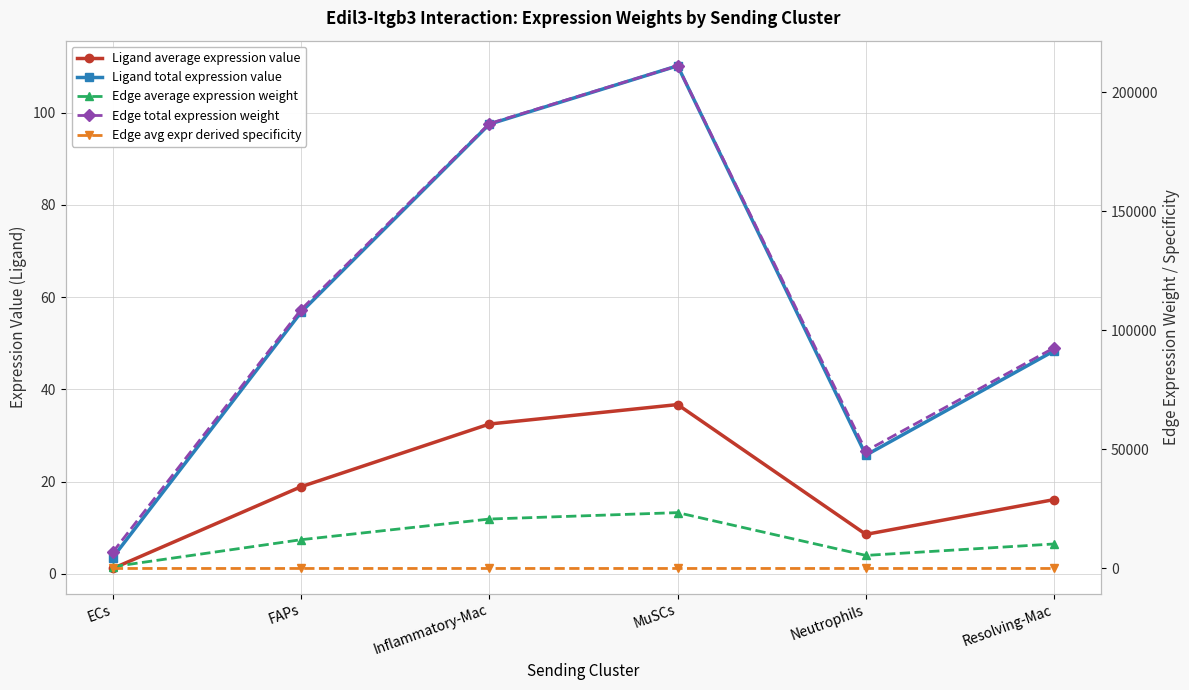

In Ligand average expression value, how many points are lower than both neighbors (excluding endpoints)?

1